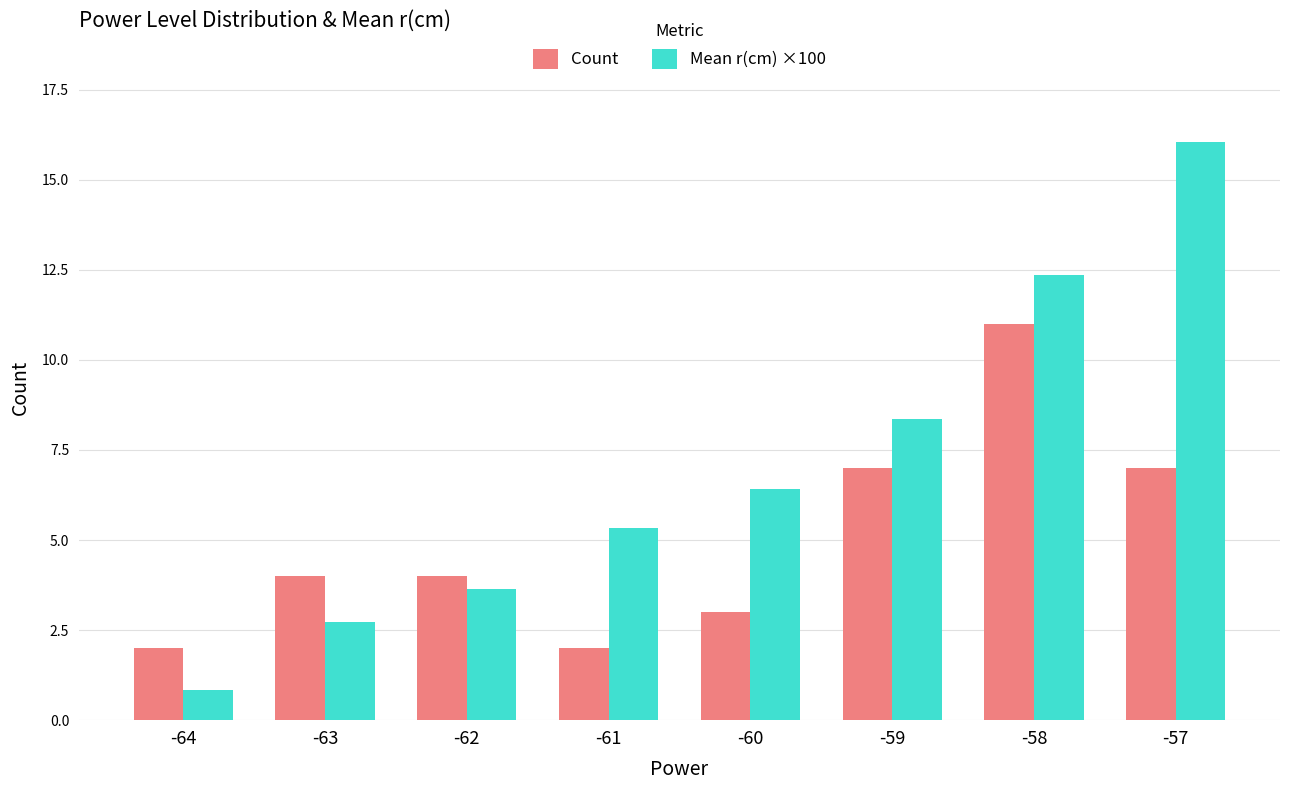

List the series in order of their overall mean, lowest first.

Count, Mean r(cm) ×100